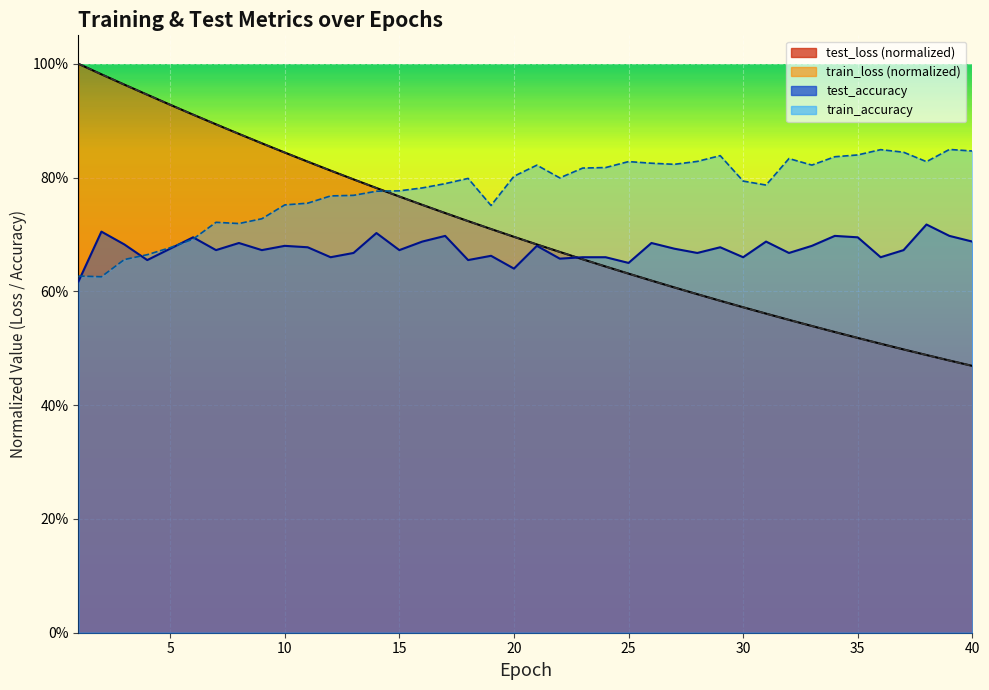

Which series has the largest total across all categories?

train_accuracy